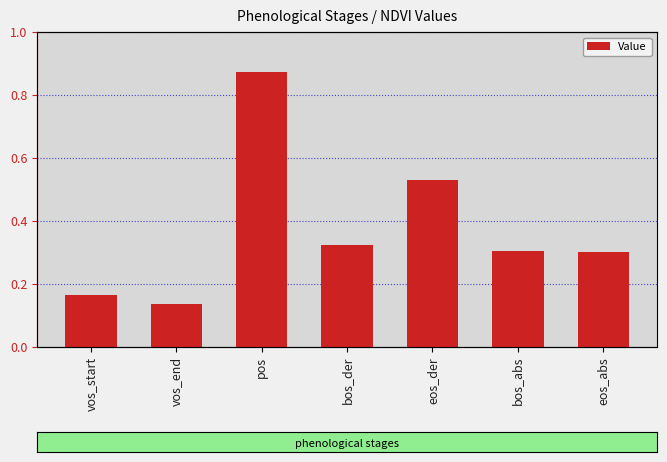

What is the sum of all values?

2.6